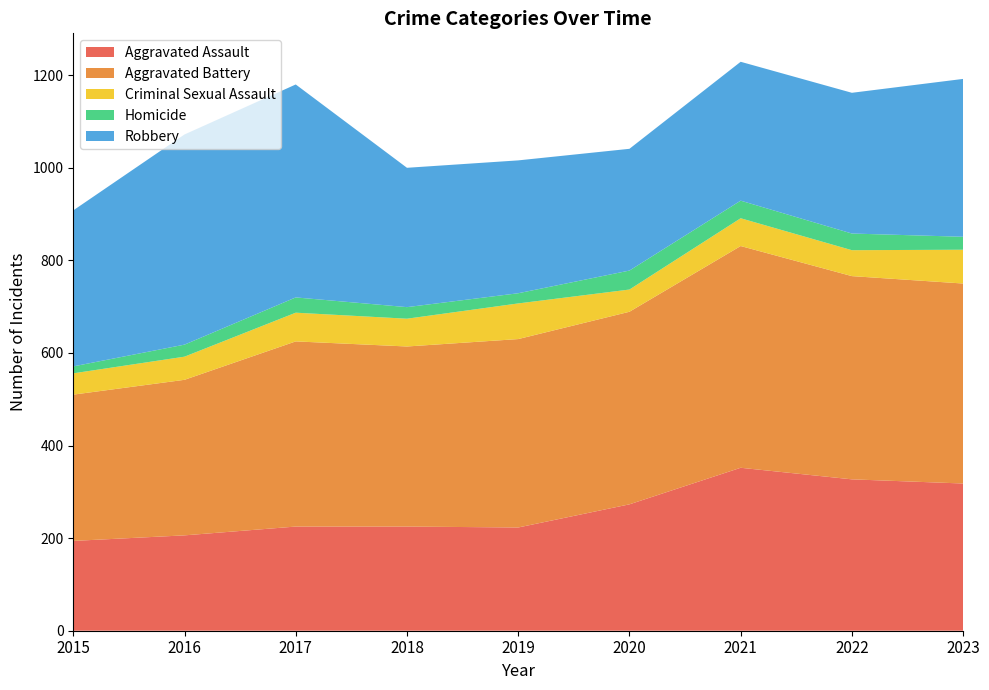

Reading left to right, list all the values displayed in this chart.

Aggravated Assault: 194	206	225	225	223	273	352	327	318
Aggravated Battery: 316	336	400	389	407	416	479	439	432
Criminal Sexual Assault: 46	50	62	60	77	48	60	56	73
Homicide: 15	26	33	25	22	41	38	36	28
Robbery: 337	454	460	301	287	263	300	304	341